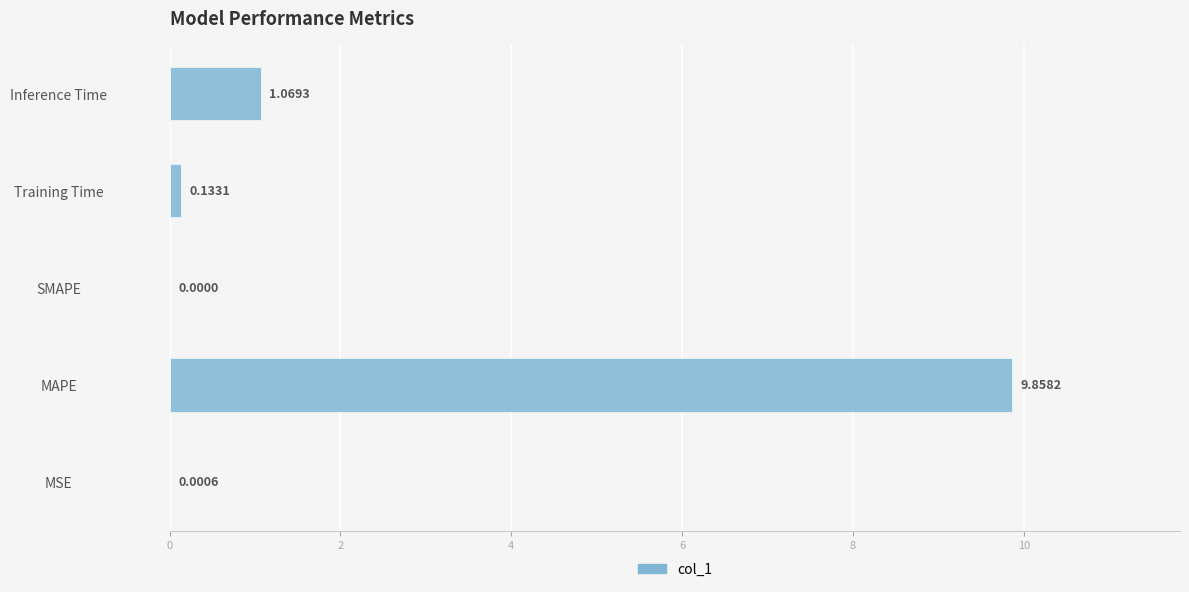

What is the change in value from Training Time to Inference Time?

+0.9